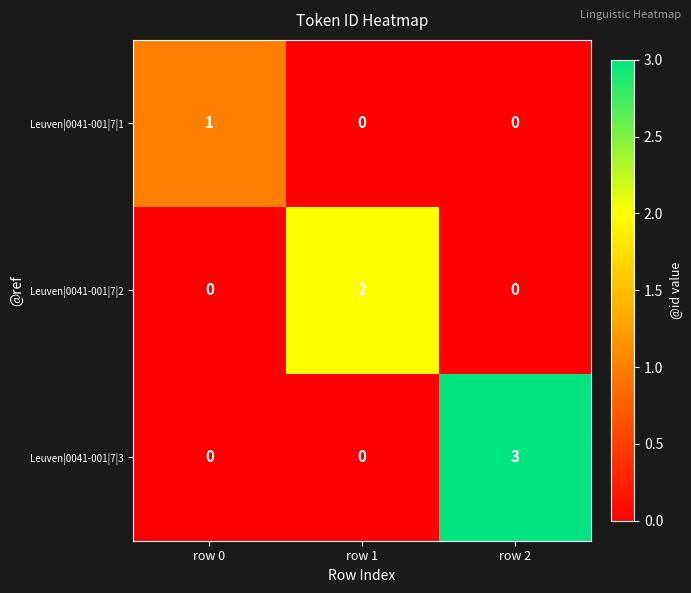

Reading left to right, what are all the values shown in this chart?

Leuven|0041-001|7|1: row 0=1	row 1=0	row 2=0
Leuven|0041-001|7|2: row 0=0	row 1=2	row 2=0
Leuven|0041-001|7|3: row 0=0	row 1=0	row 2=3